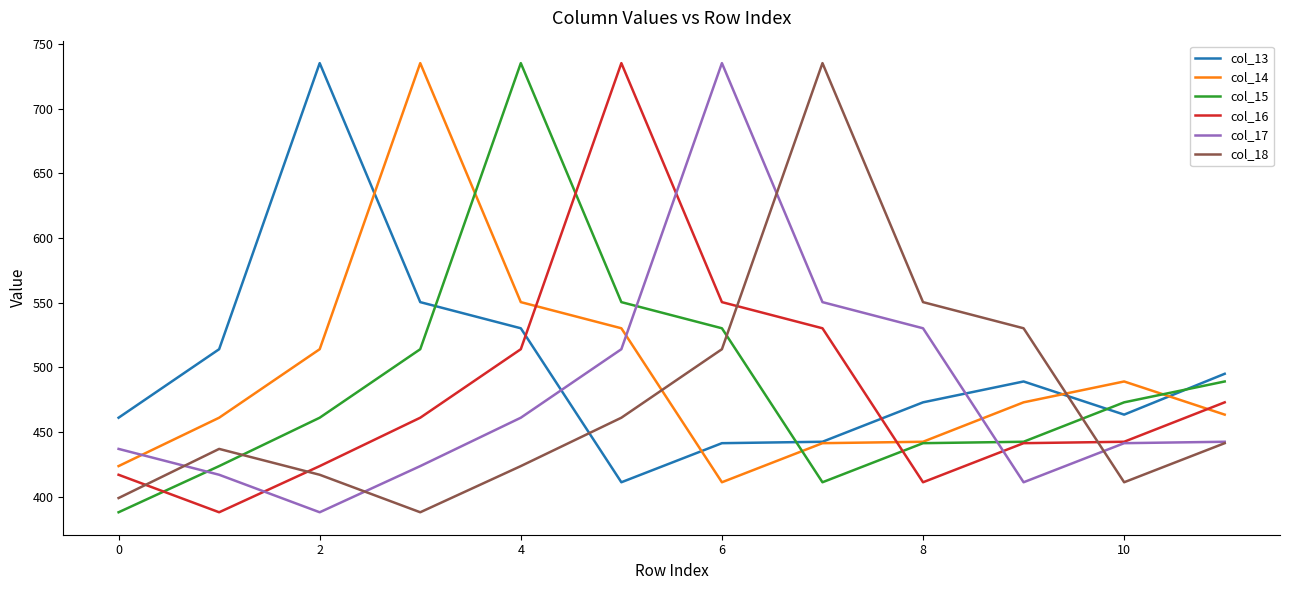

How many series are shown in this chart?

6